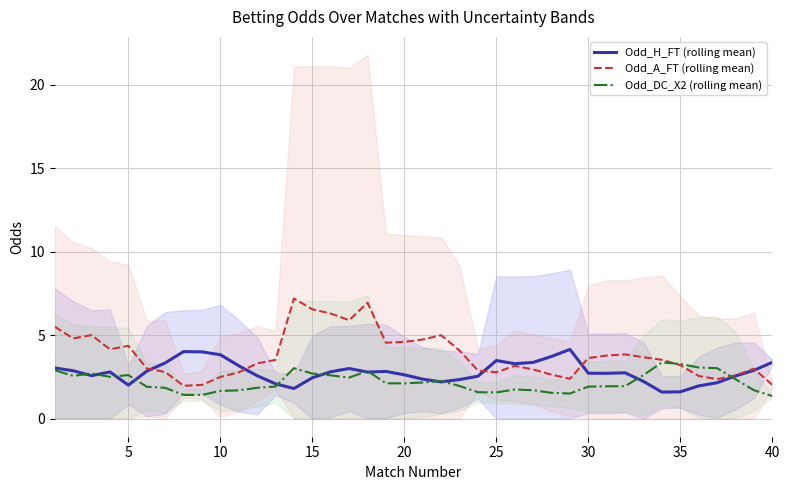

Rank the series by their maximum value, from lowest to highest.

Odd_DC_X2 (rolling mean), Odd_H_FT (rolling mean), Odd_A_FT (rolling mean)